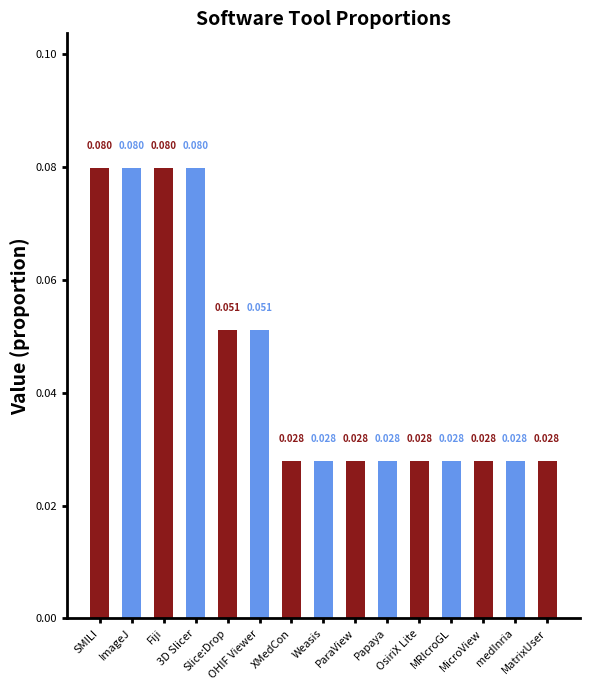

Are the bars horizontal?

No